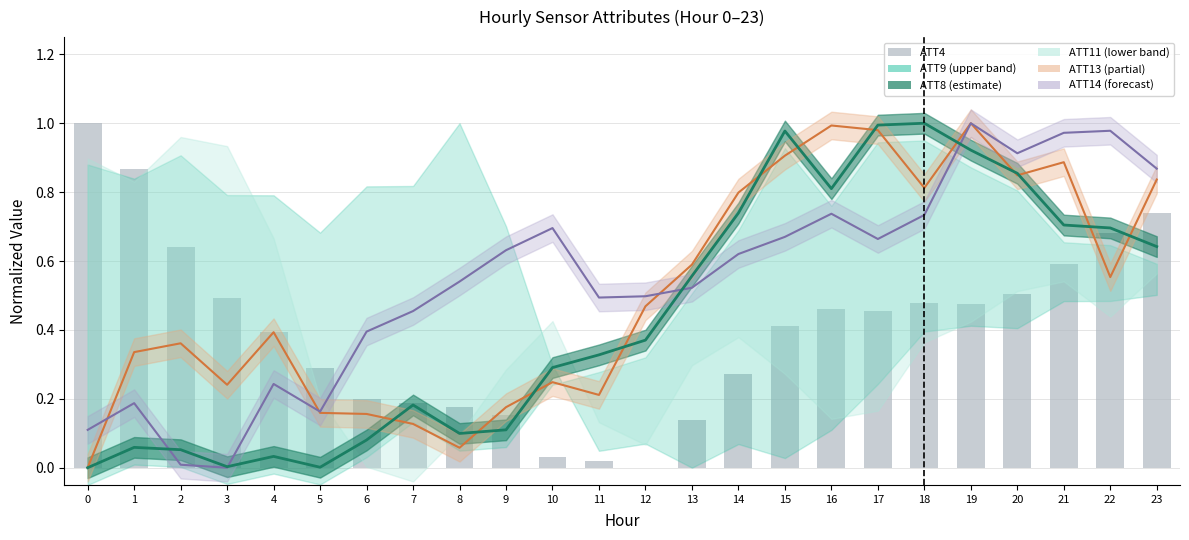

Does the chart contain stacked bars?

No